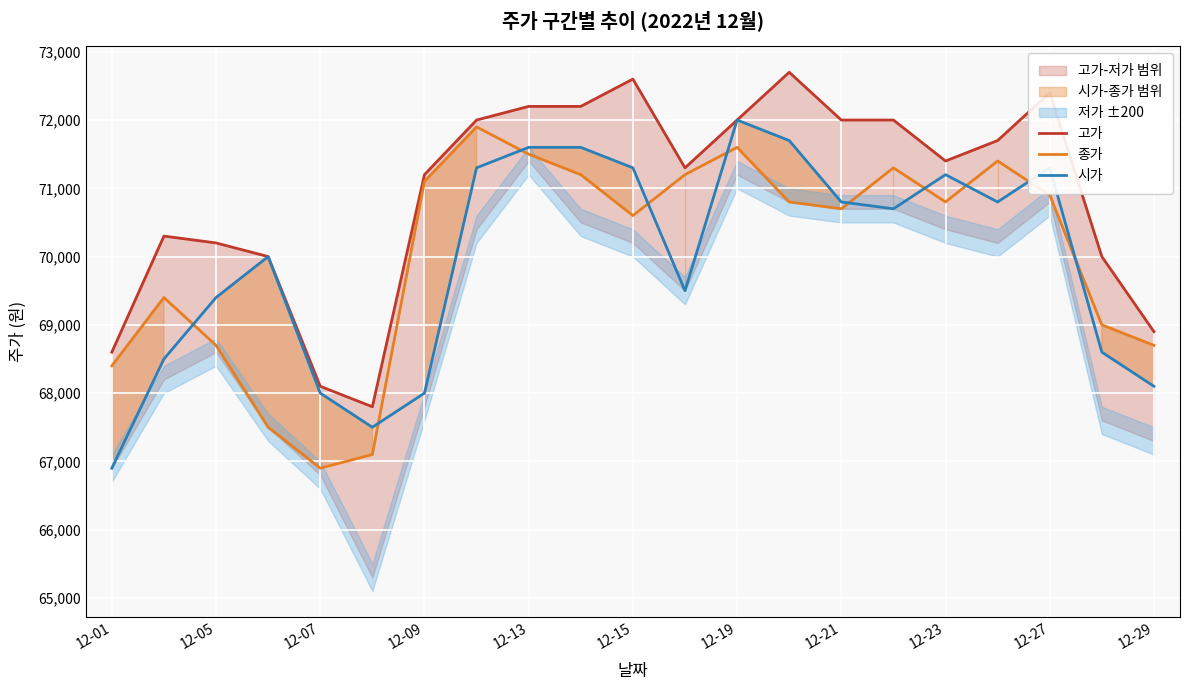

What is the sum of all 시가 values?

1468800